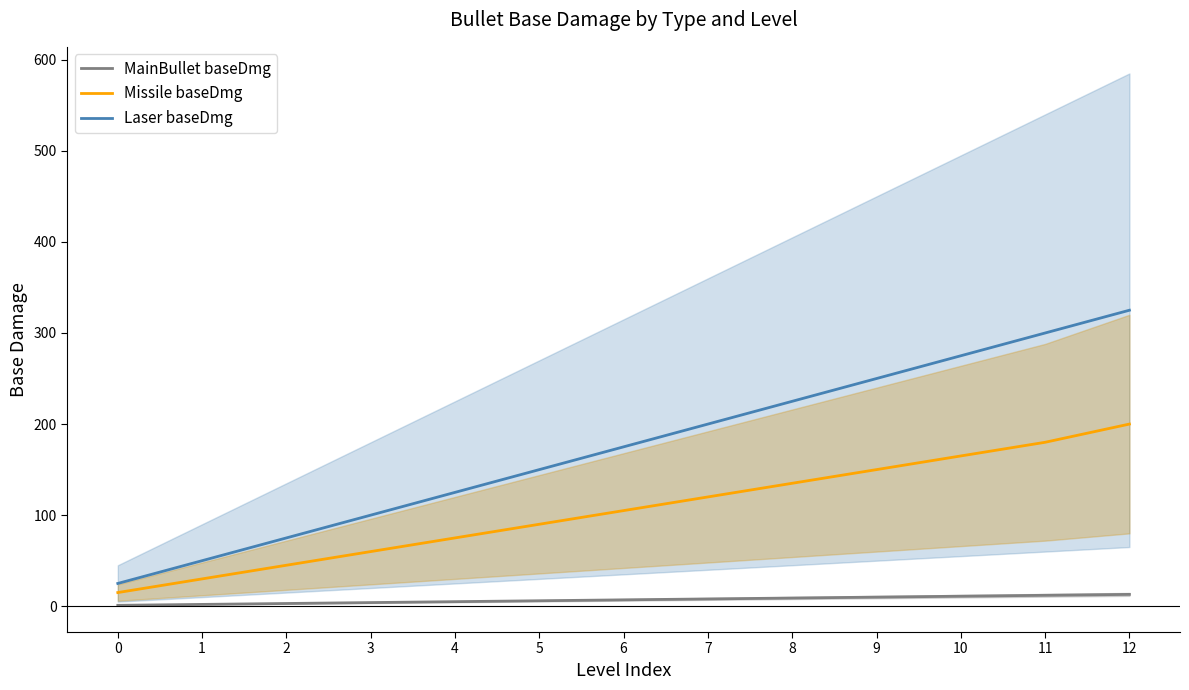

True or false: Laser baseDmg and Missile baseDmg cross at least once.

False